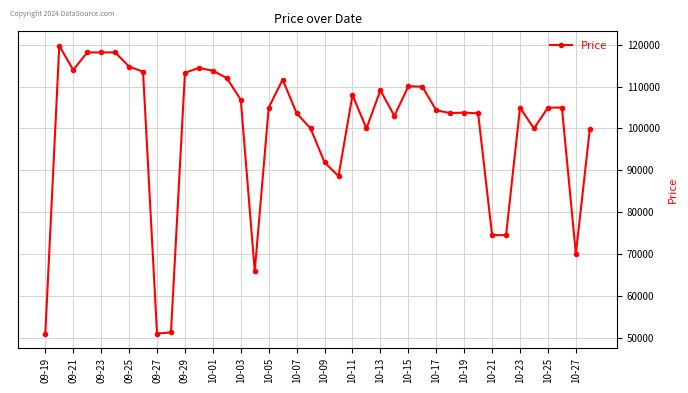

What is the difference between the second highest and minimum values?

67240